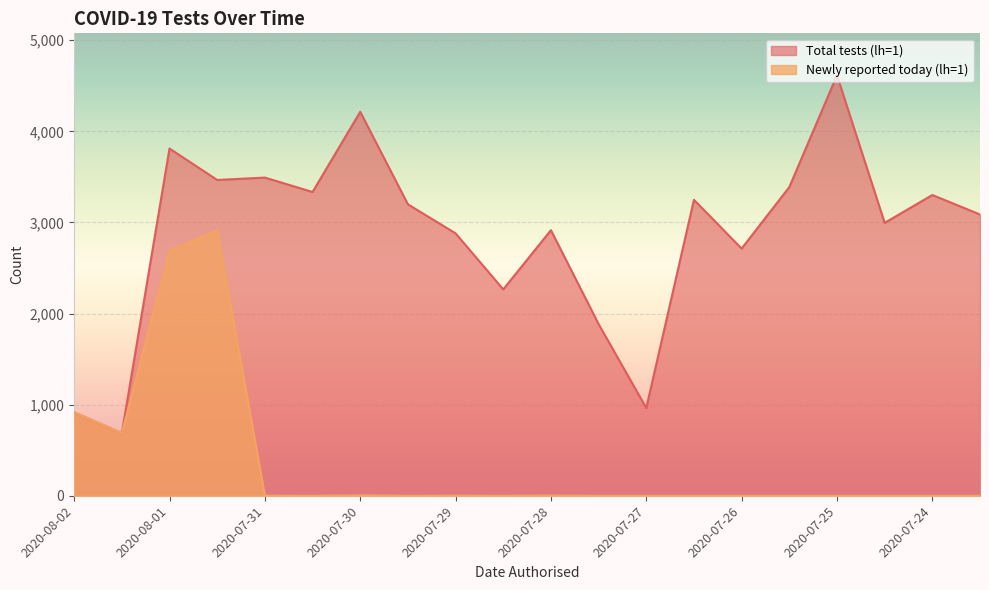

What is the greatest value displayed?

4614